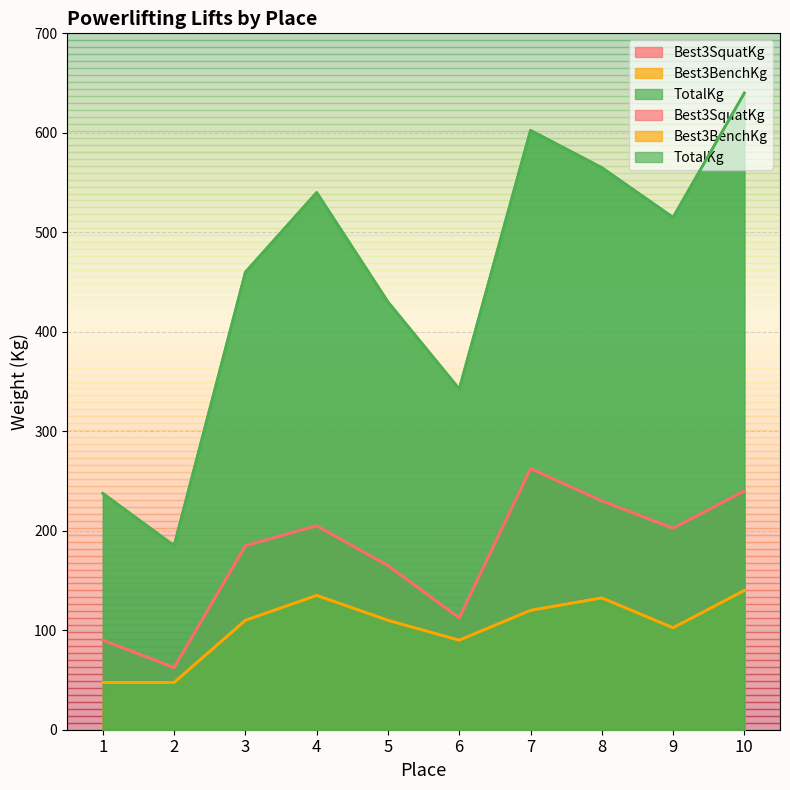

Which series has the largest total across all categories?

TotalKg